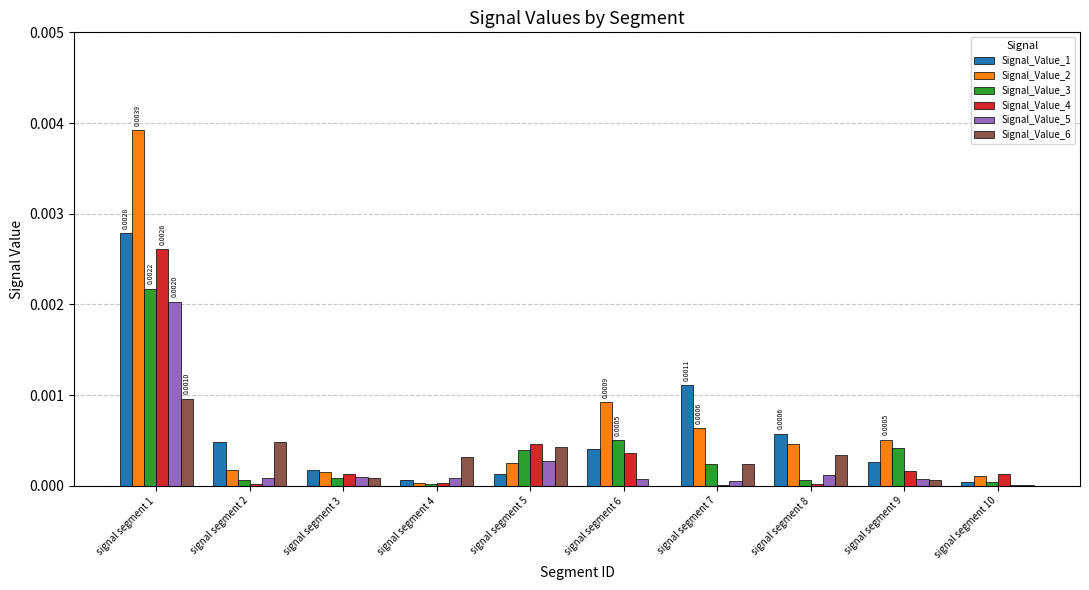

What are all the series names shown in the legend?

Signal_Value_1, Signal_Value_2, Signal_Value_3, Signal_Value_4, Signal_Value_5, Signal_Value_6